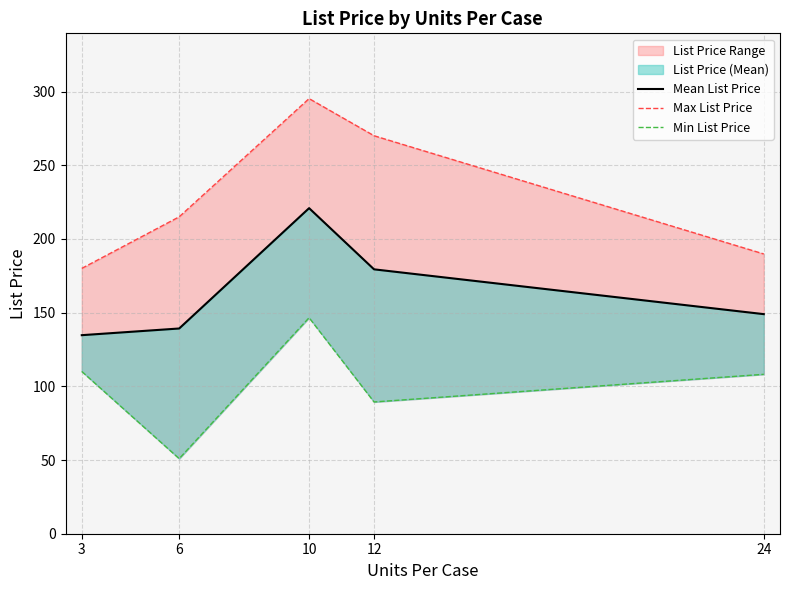

True or false: Min List Price and Max List Price intersect in this chart.

False